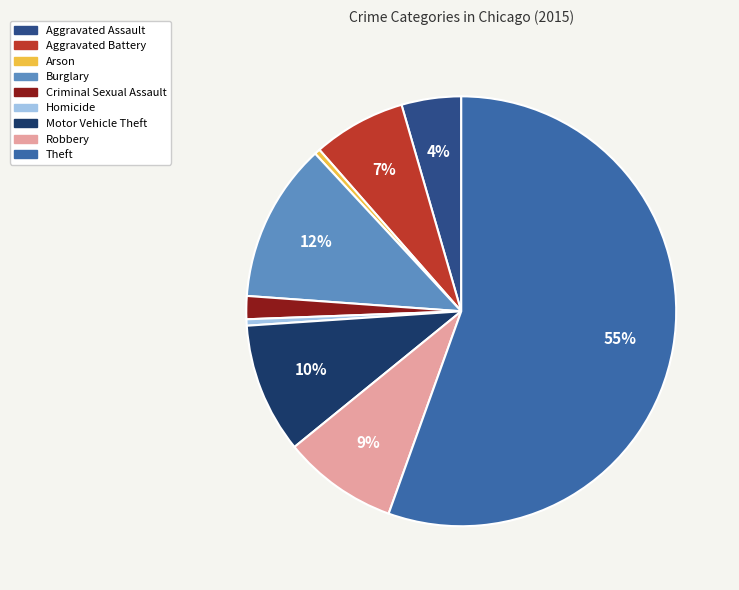

Is there any slice that represents more than half of the pie?

Yes